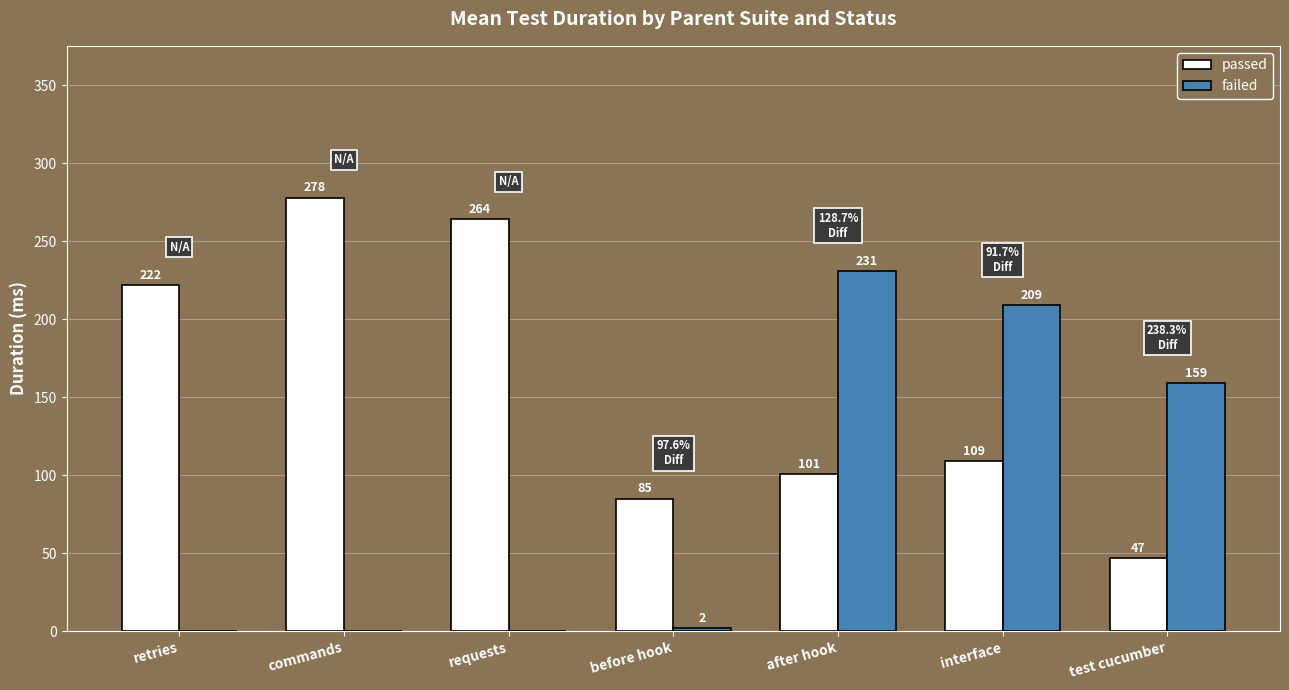

At which category is the sum across all series the highest?

after hook